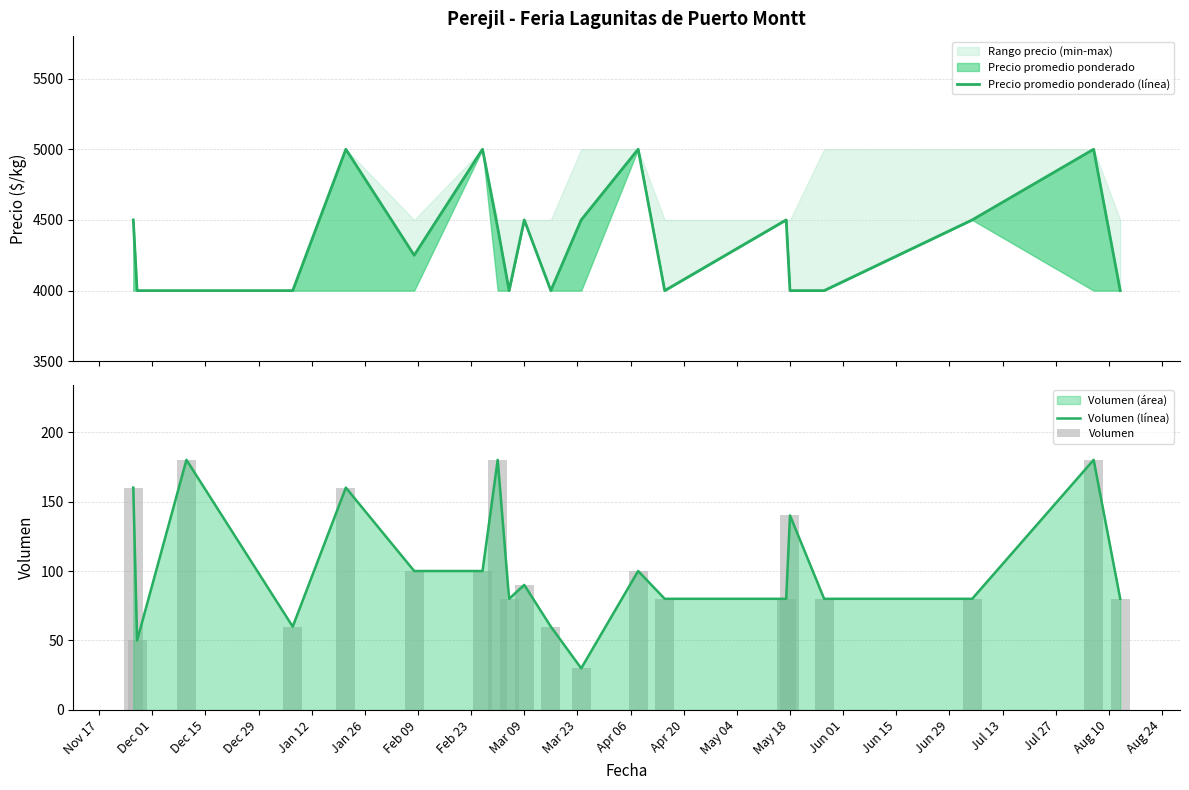

Which series has the largest total across all categories?

Precio promedio ponderado (línea)